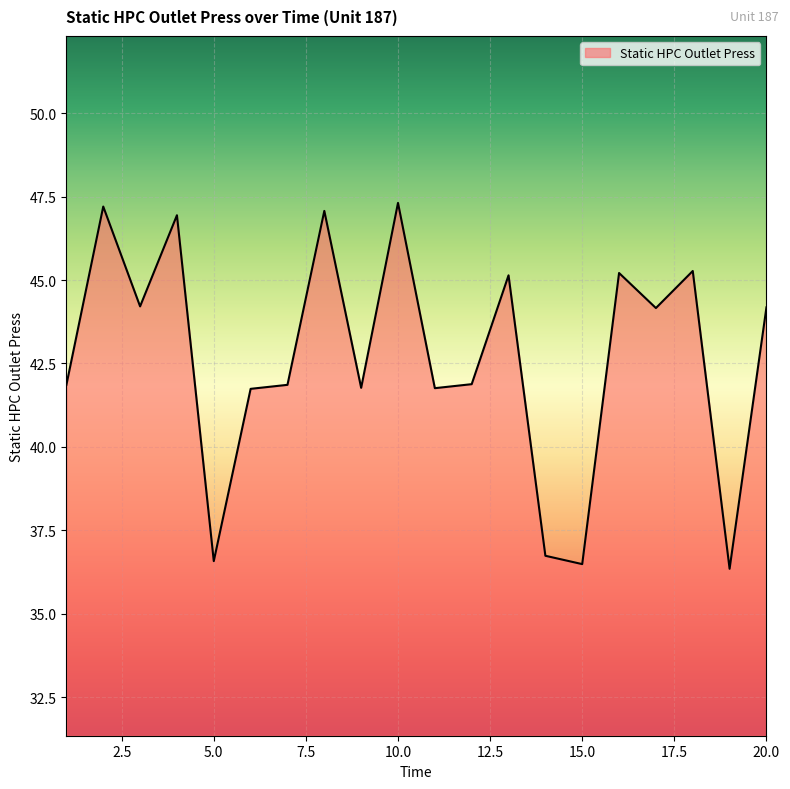

What is the difference between the maximum and minimum values?

11.0